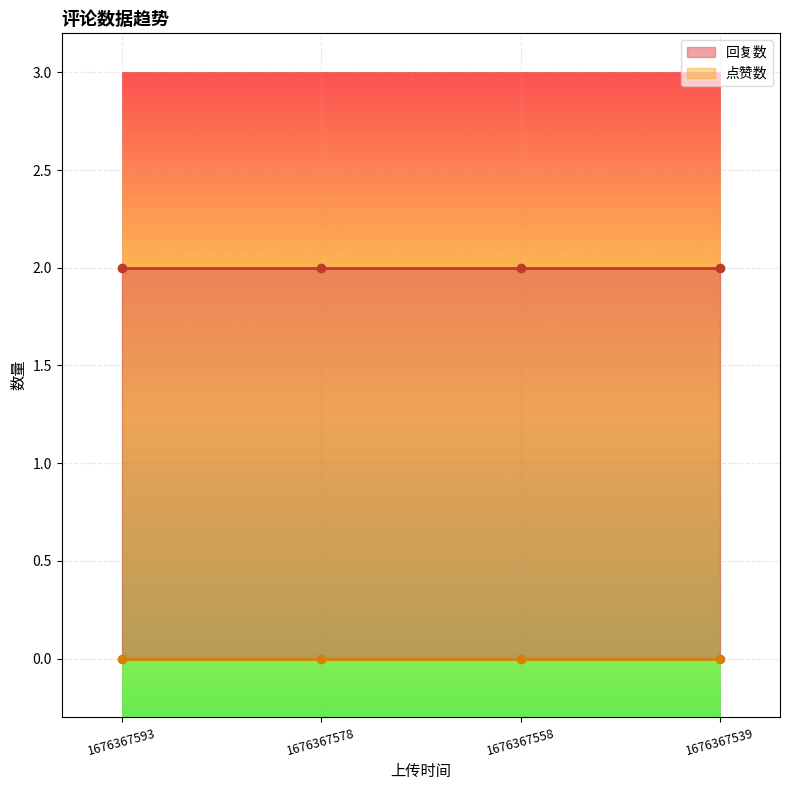

The 回复数 series shows 2 at 1676367578. True or false?

True